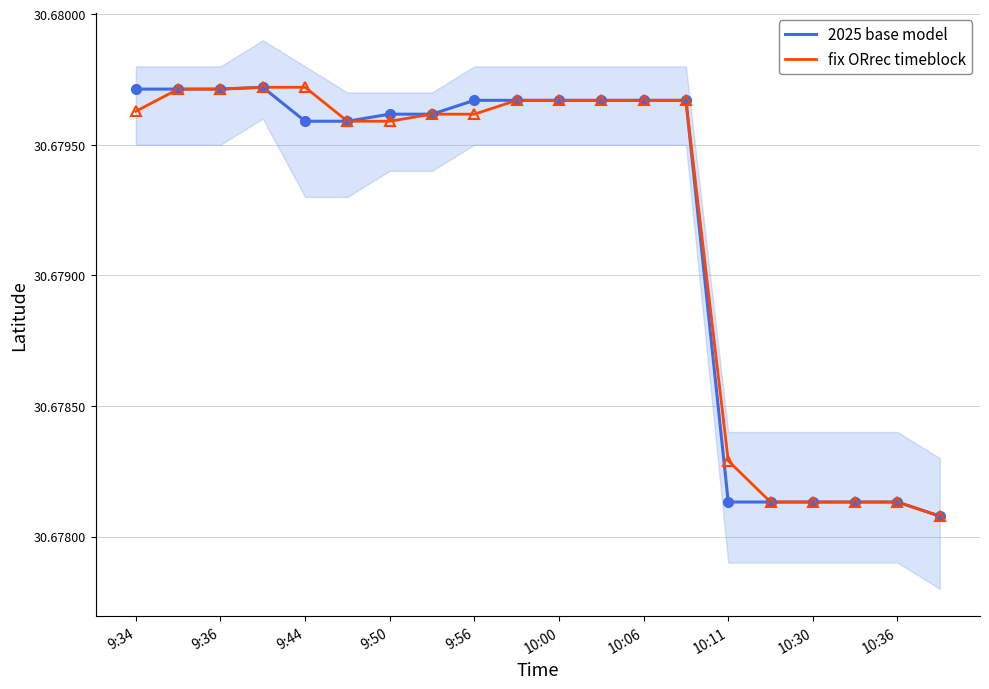

The value of 2025 base model at 9:44 is 48.8. True or false?

False